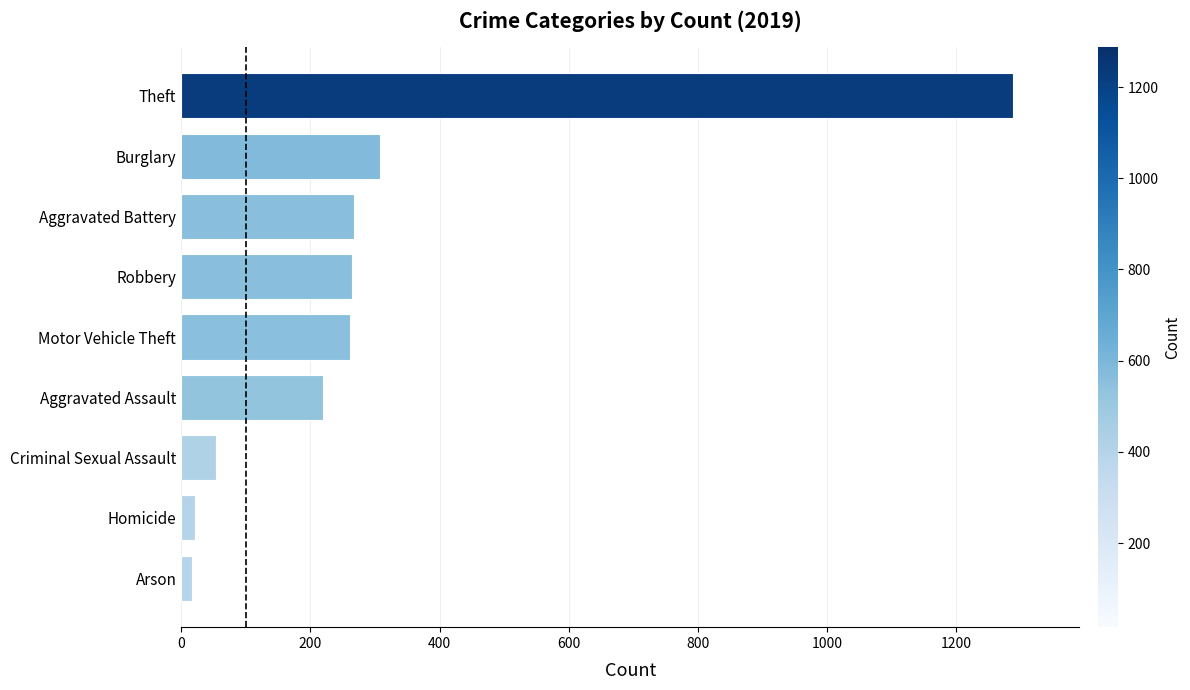

Is it true that the value at Motor Vehicle Theft is 64?

False